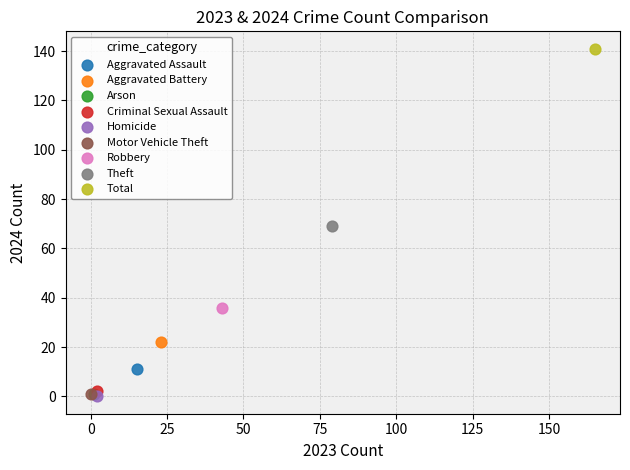

What are all the series names shown in the legend?

Aggravated Assault, Aggravated Battery, Arson, Criminal Sexual Assault, Homicide, Motor Vehicle Theft, Robbery, Theft, Total